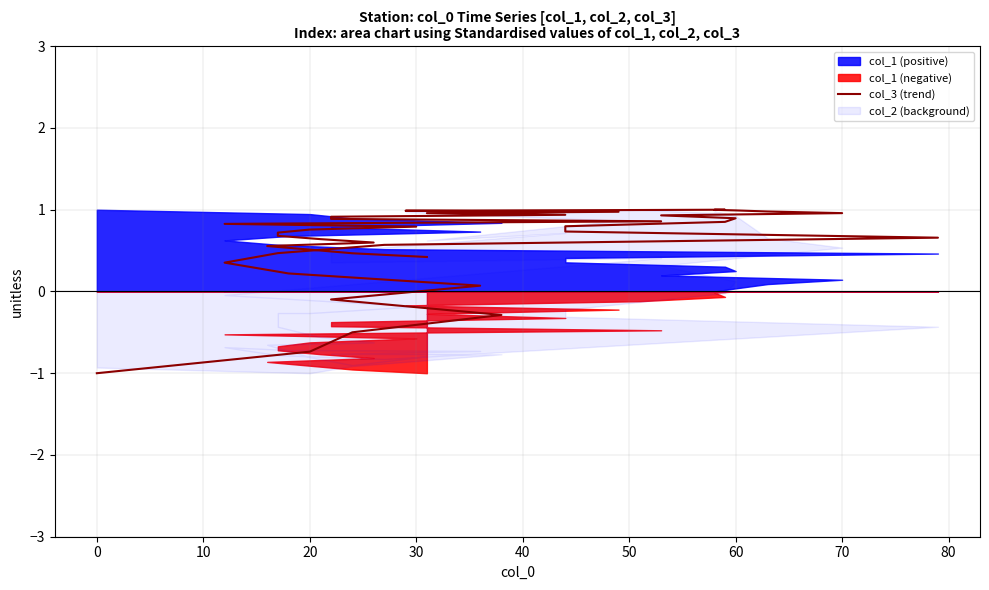

At which label is the value closest to 0?

40